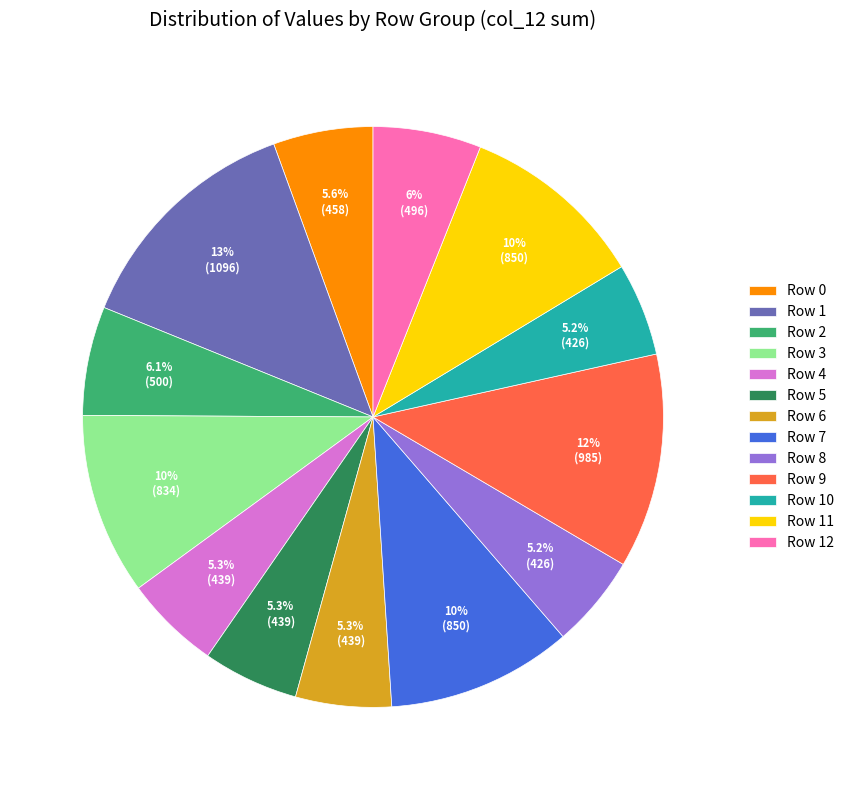

What percentage is NOT represented by Row 11?

89.7%